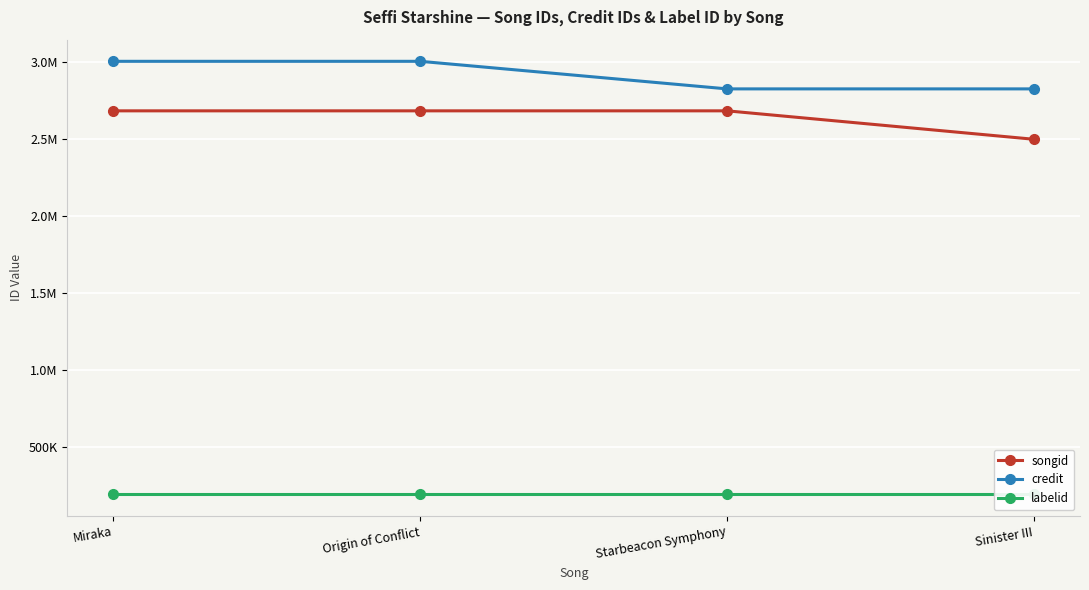

Is it true that songid equals 3706089 at Miraka?

False